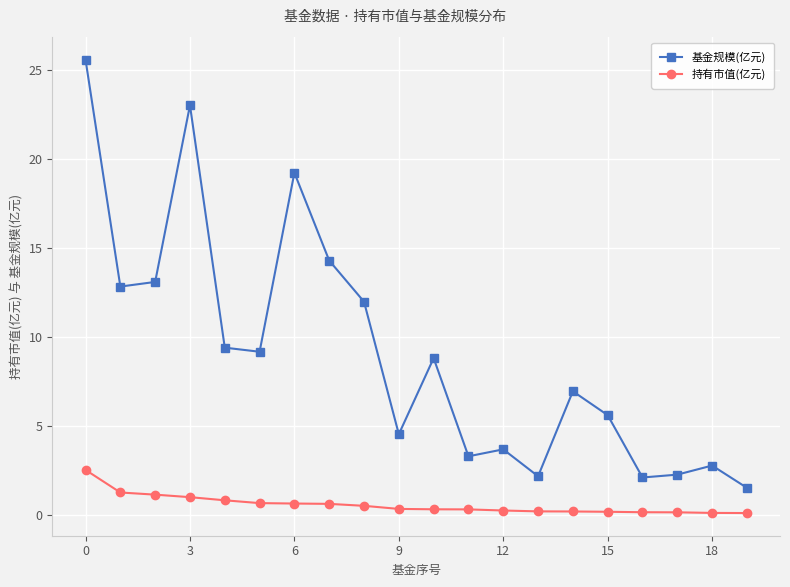

True or false: 基金规模(亿元) and 持有市值(亿元) intersect in this chart.

False